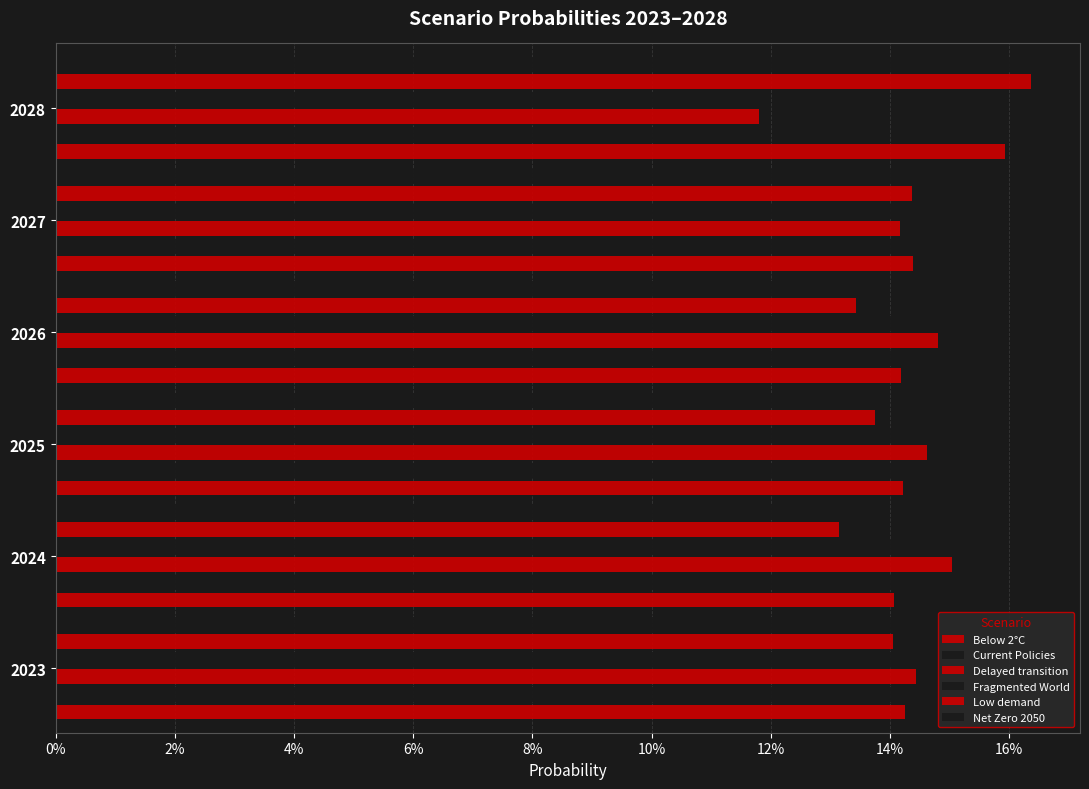

Which series has the largest total across all categories?

Below 2°C